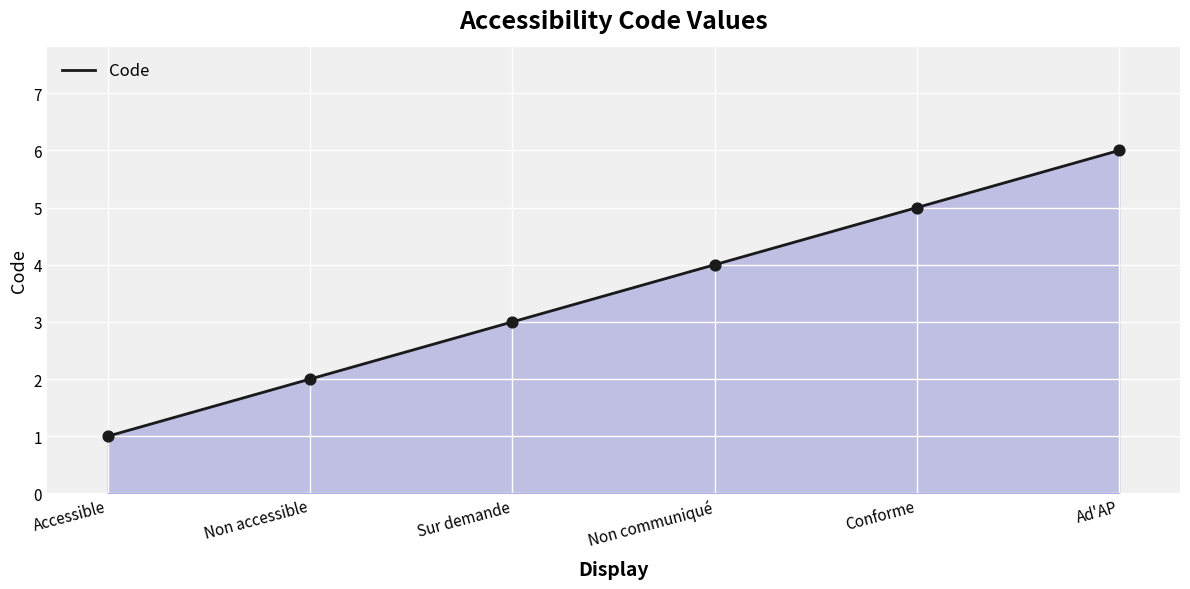

What is the ratio of the value at Sur demande to the value at Non accessible?

1.5